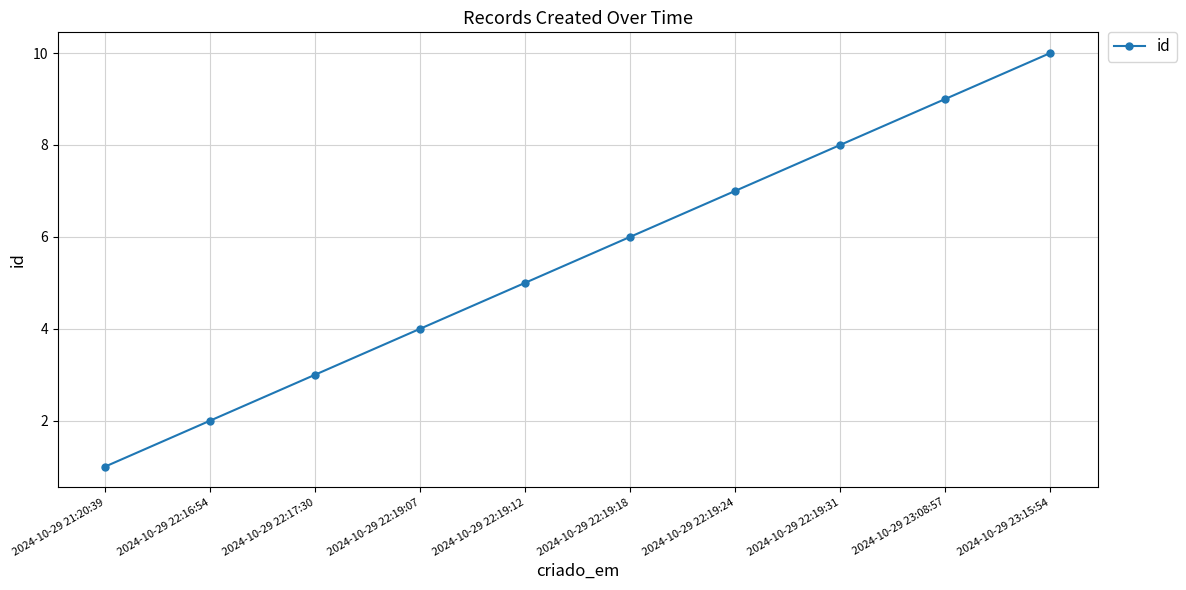

How many data points are less than 6?

5